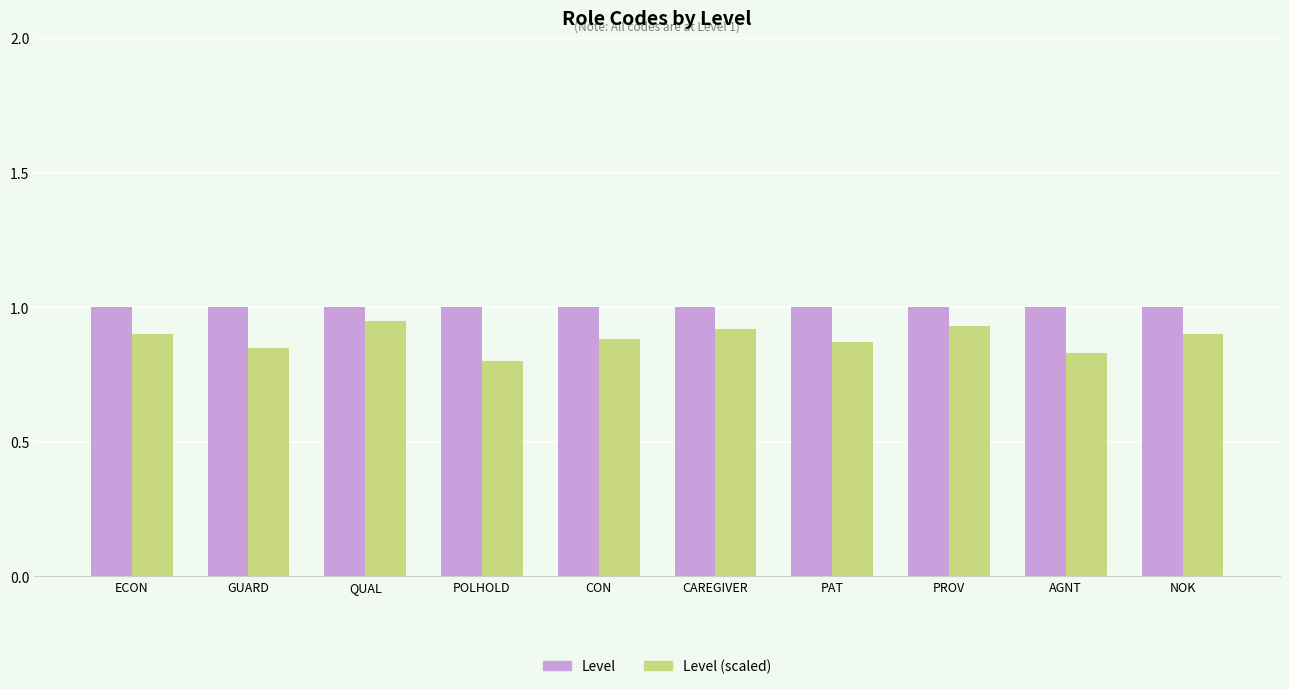

What is the difference between the maximum and second lowest values in the Level (scaled) series?

0.1